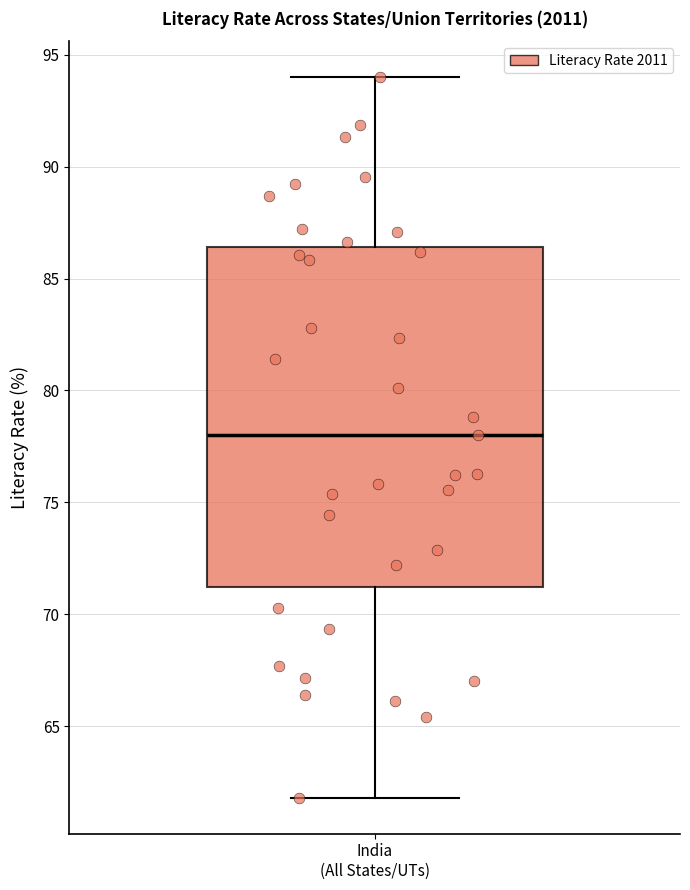

Transcribe this box plot: give where the median line is, the range the box spans, and where the two whiskers end, as read against the y-axis. The values are not printed on the chart, so give them approximately, as read against the axis.

median 78.0, box 71.0 to 86.5, whiskers 62.0 to 94.0